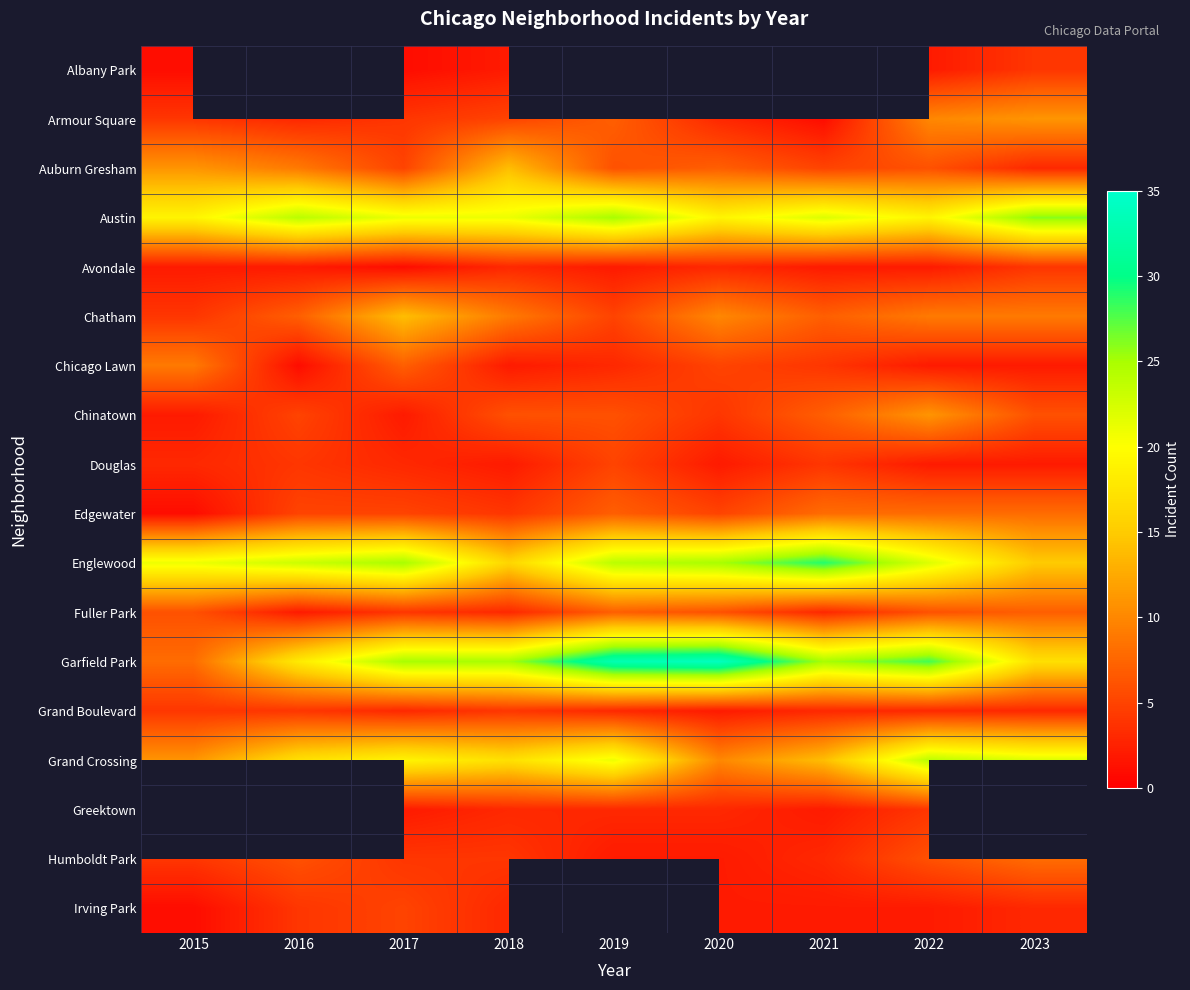

What is the sum of all Chatham values?

74.0